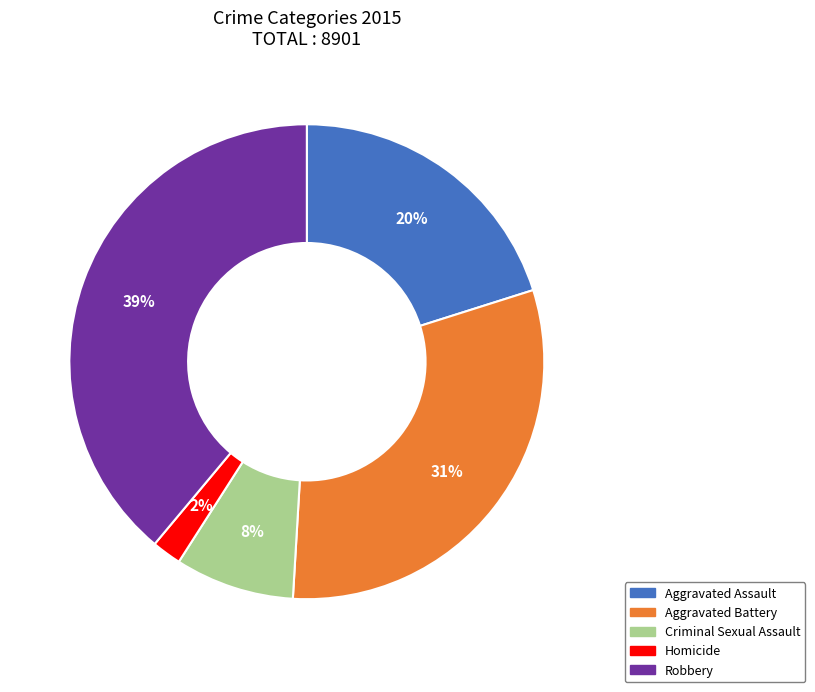

How many segments does this pie chart have?

5